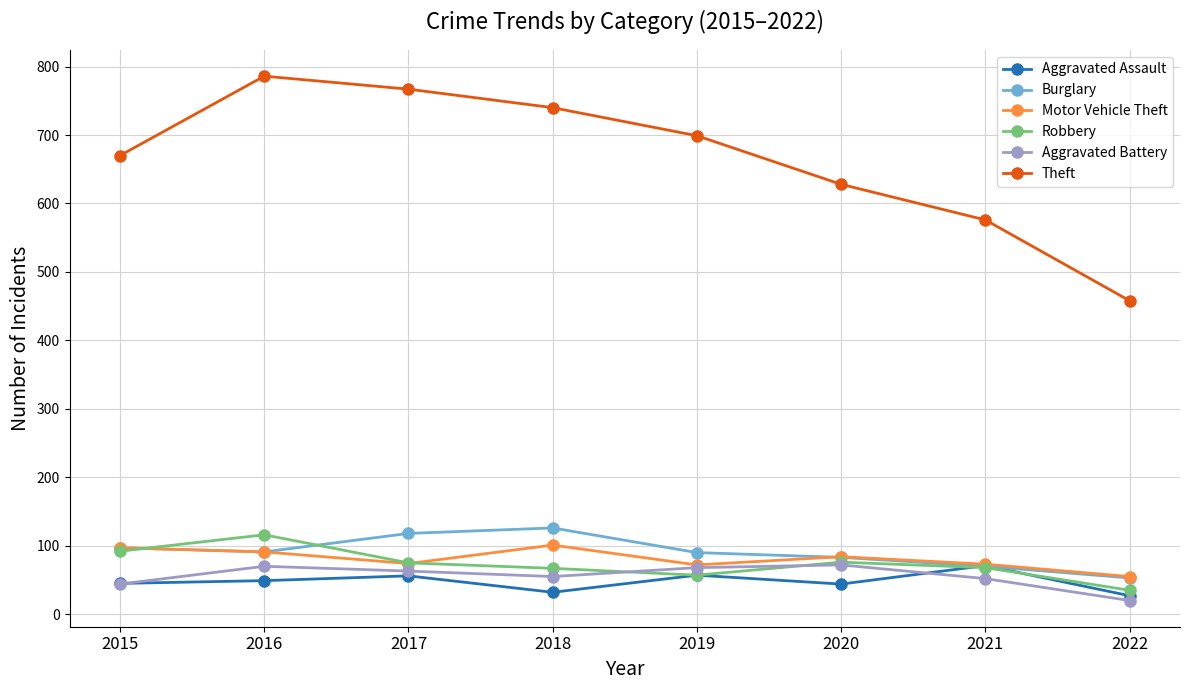

At which label is Aggravated Battery closest to 46?

2015